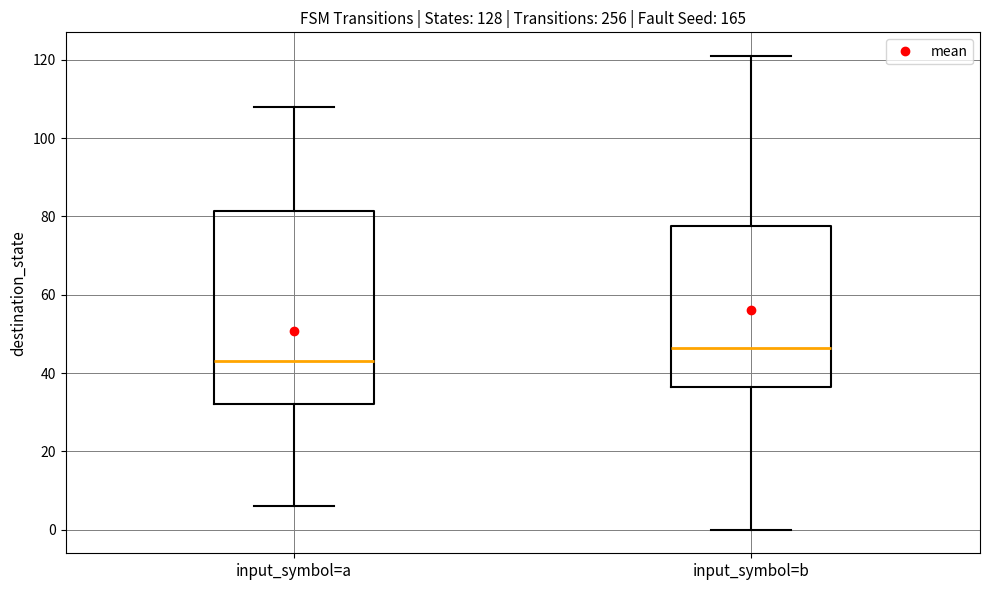

Reading left to right, read every box against the y-axis: the position of its median line, the range the box covers, and the ends of its whiskers. The values are not printed on the chart, so give them approximately, as read against the axis.

input_symbol=a: median 44, box 32 to 82, whiskers 6 to 108
input_symbol=b: median 46, box 36 to 78, whiskers 0 to 122